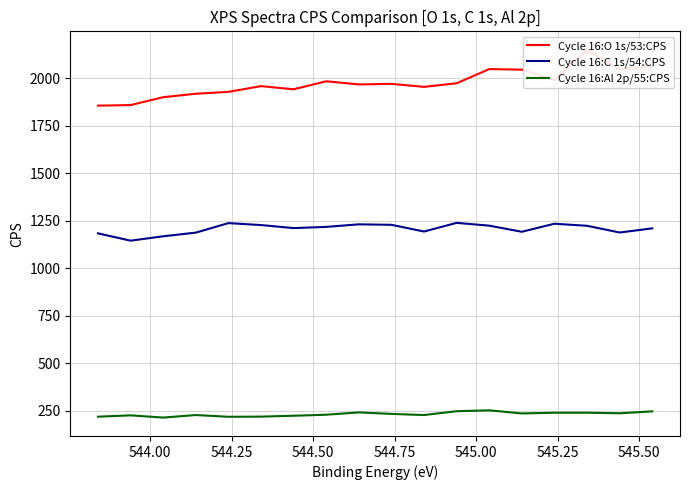

In Cycle 16:Al 2p/55:CPS, how many points are higher than both neighbors (excluding endpoints)?

4